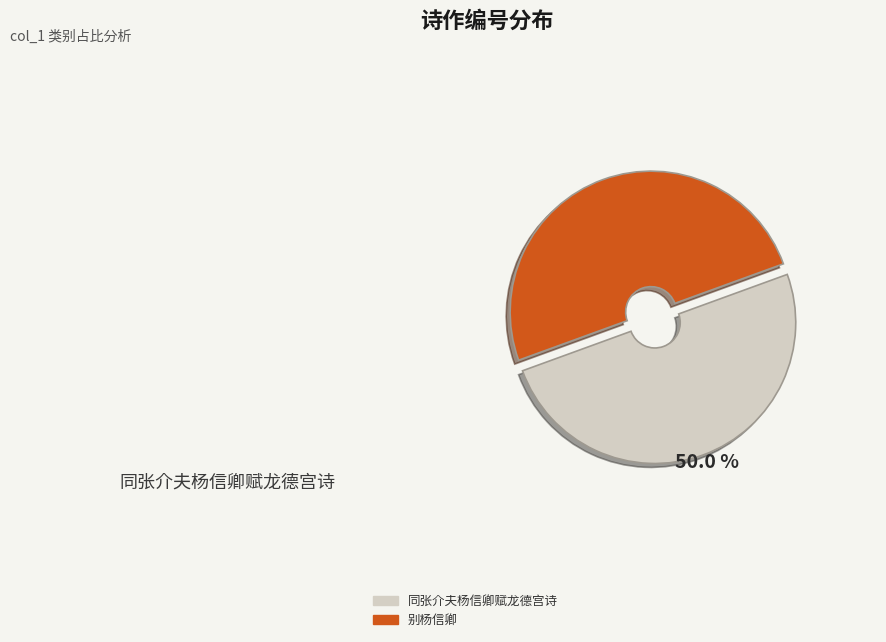

How many segments does this pie chart have?

2